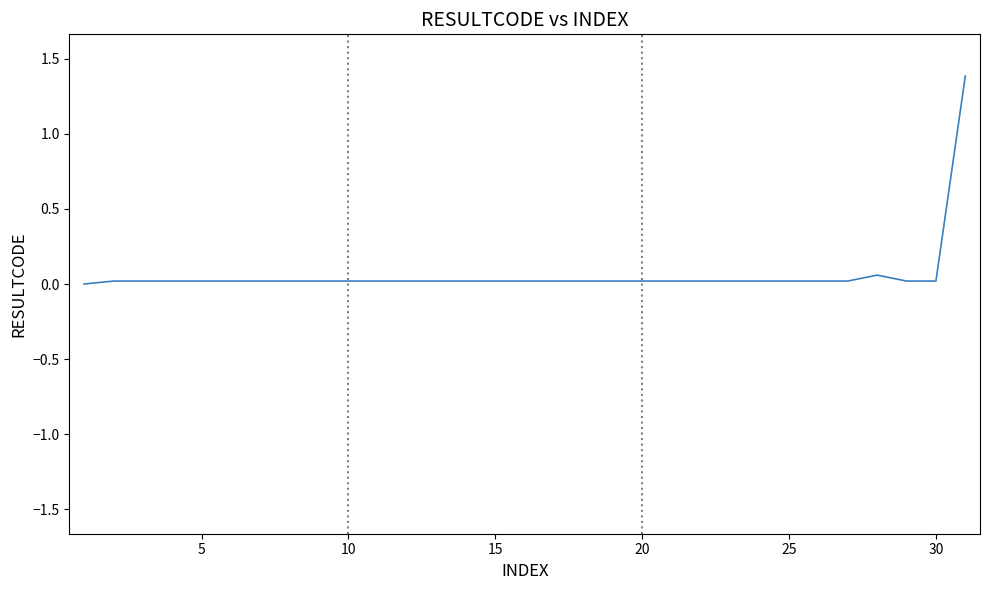

What is the greatest value displayed?

1.4